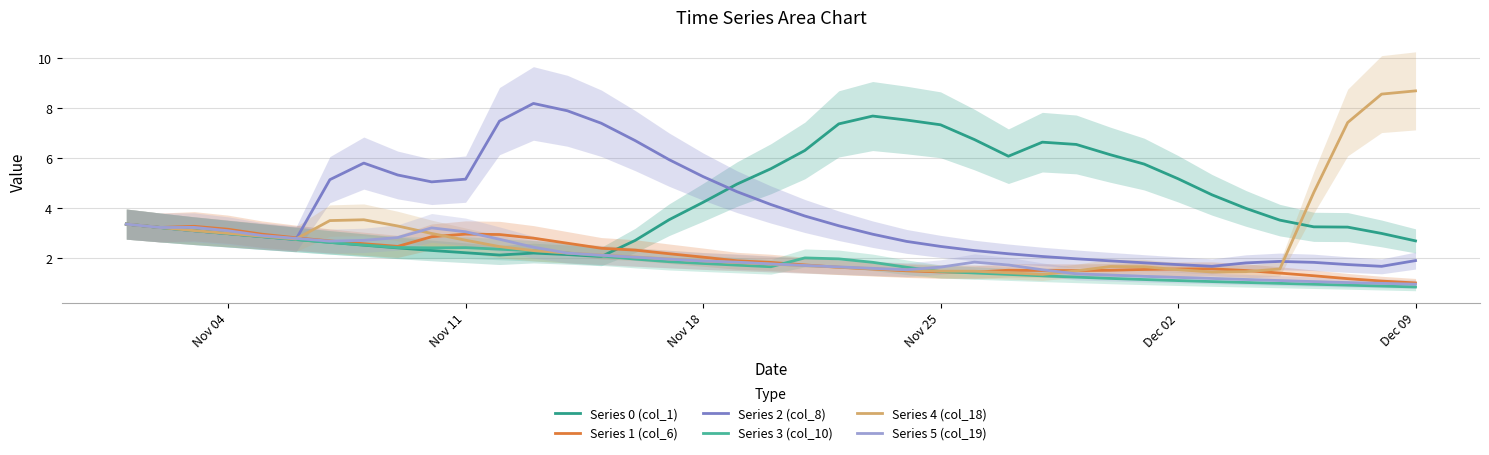

What is the lowest value of the Series 1 (col_6) series?

1.0